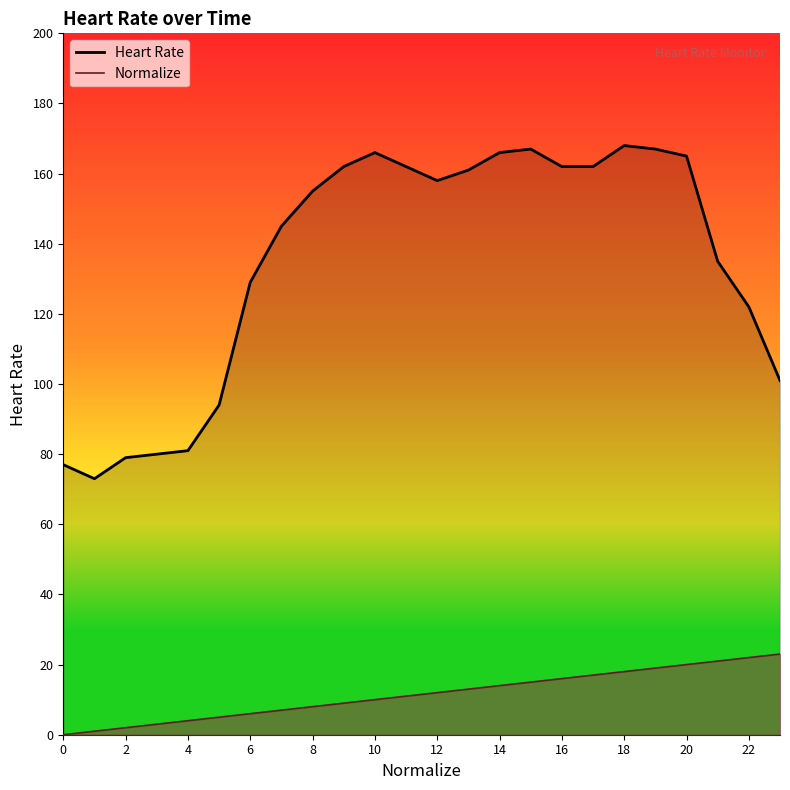

Rank the series by their average value, from lowest to highest.

Normalize, Heart Rate